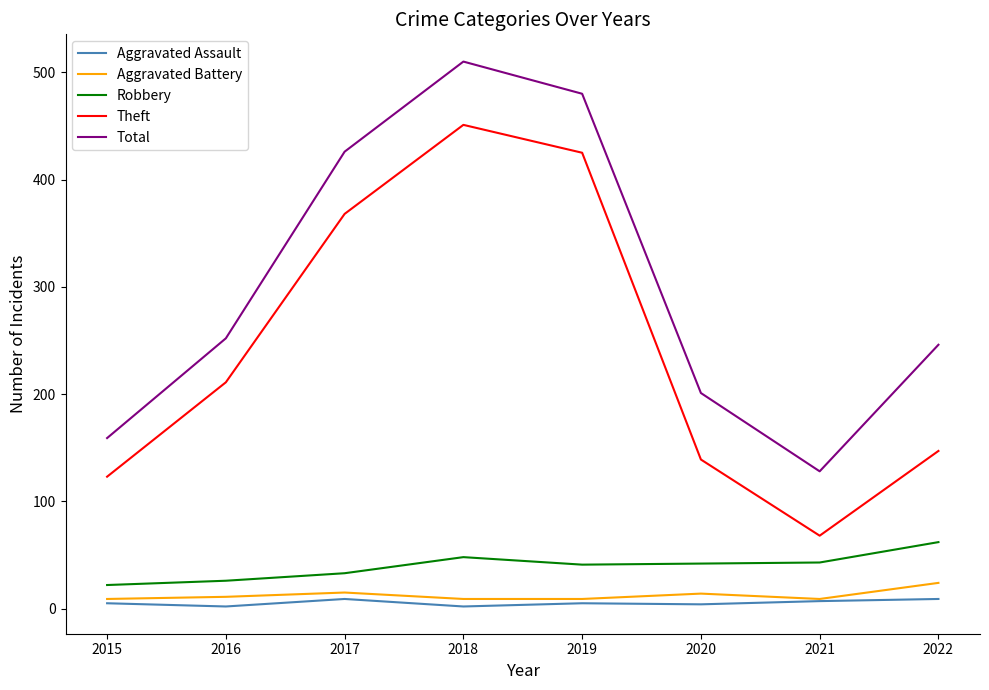

Where is the first local maximum for Total?

2018